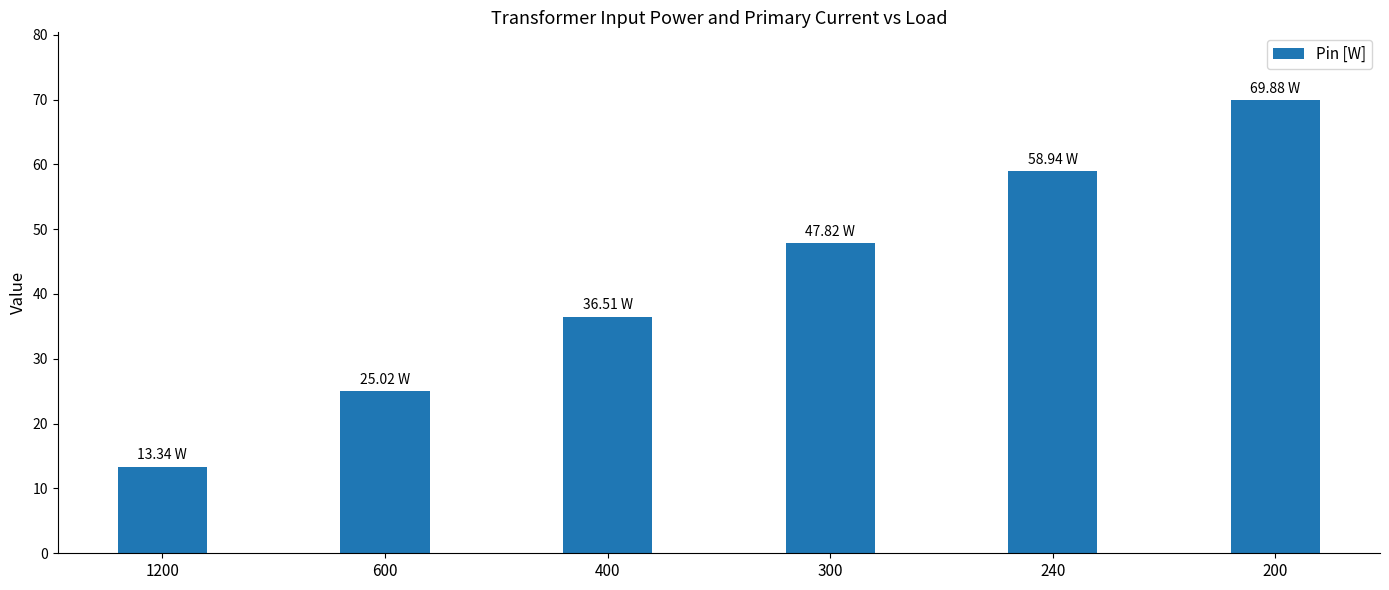

Reading right to left, list all the values displayed in this chart.

200=69.9	240=58.9	300=47.8	400=36.5	600=25.0	1200=13.3